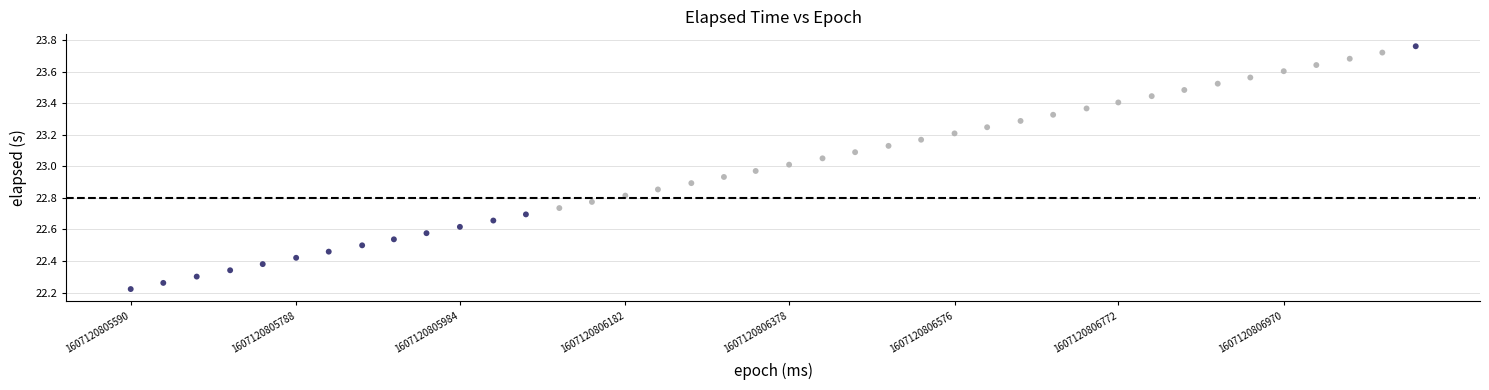

What is the range of X values (max minus min)?

1538.0